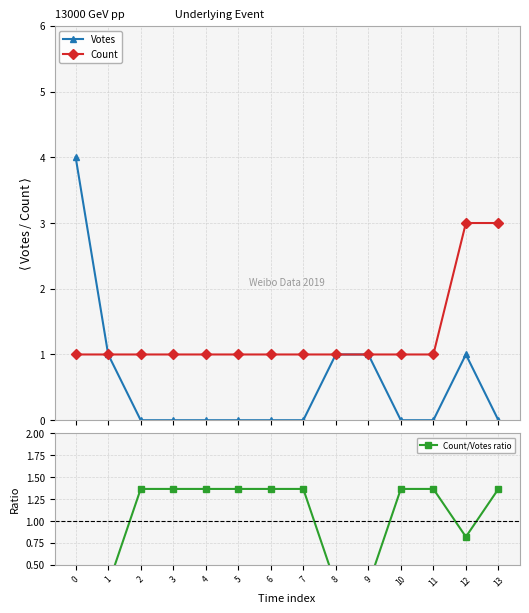

What is the value of the Count point at the 10th from the left?

1